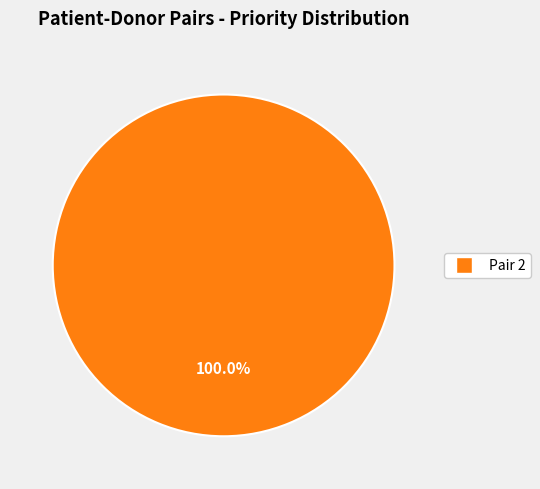

Is there a majority slice in this chart?

Yes